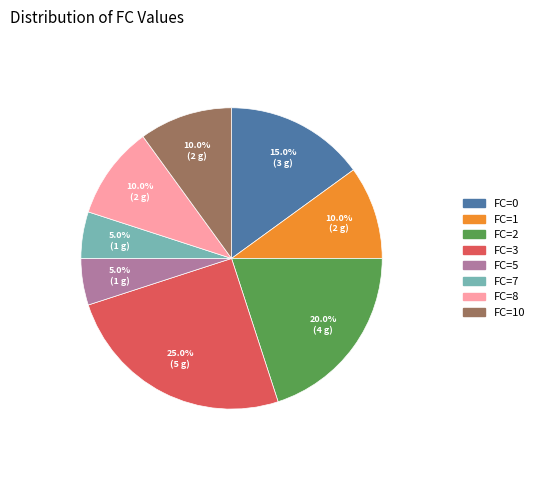

Is FC=0 the majority of the pie?

No